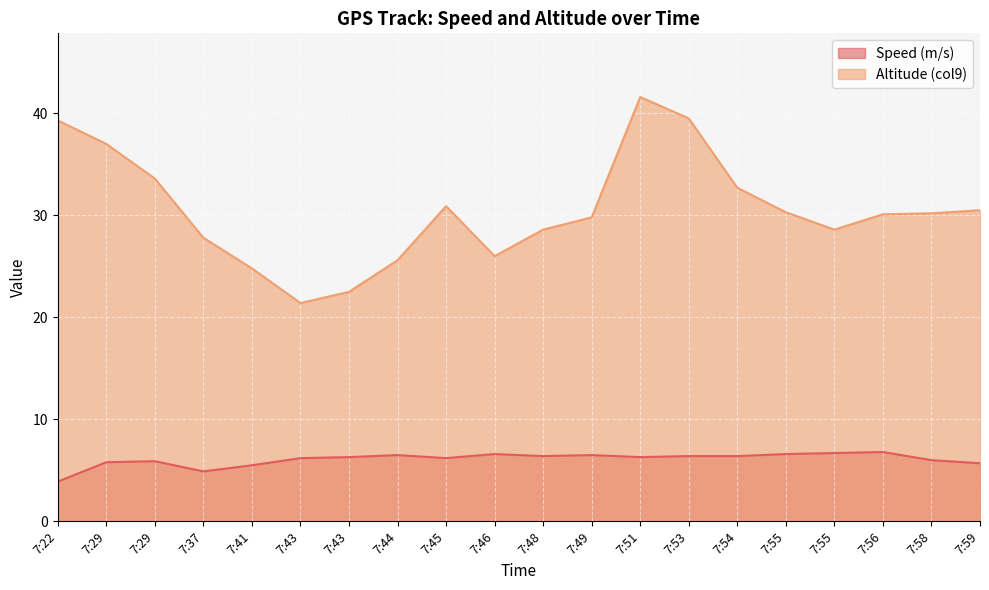

What is the total value across all series at 7:51?

47.9